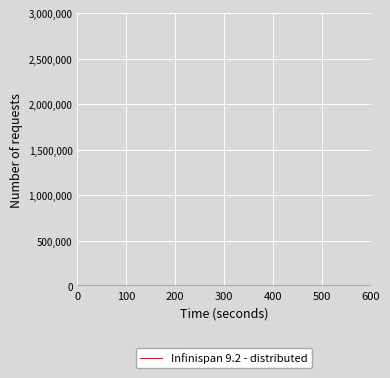

Does the chart display data point markers on the line(s)?

No